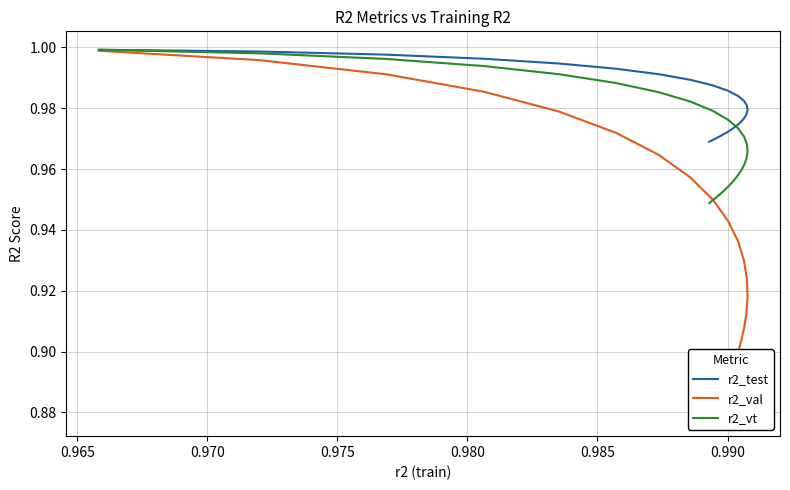

Reading left to right, extract all data points from this chart.

r2_test: 1.0	1.0	1.0	1.0	1.0	1.0	1.0	1.0	1.0	1.0	1.0	1.0	1.0	1.0	1.0	1.0	1.0	1.0	1.0	1.0	1.0	1.0	1.0	1.0	1.0
r2_val: 1.0	1.0	1.0	1.0	1.0	1.0	1.0	1.0	1.0	0.9	0.9	0.9	0.9	0.9	0.9	0.9	0.9	0.9	0.9	0.9	0.9	0.9	0.9	0.9	0.9
r2_vt: 1.0	1.0	1.0	1.0	1.0	1.0	1.0	1.0	1.0	1.0	1.0	1.0	1.0	1.0	1.0	1.0	1.0	1.0	1.0	1.0	1.0	1.0	1.0	0.9	0.9